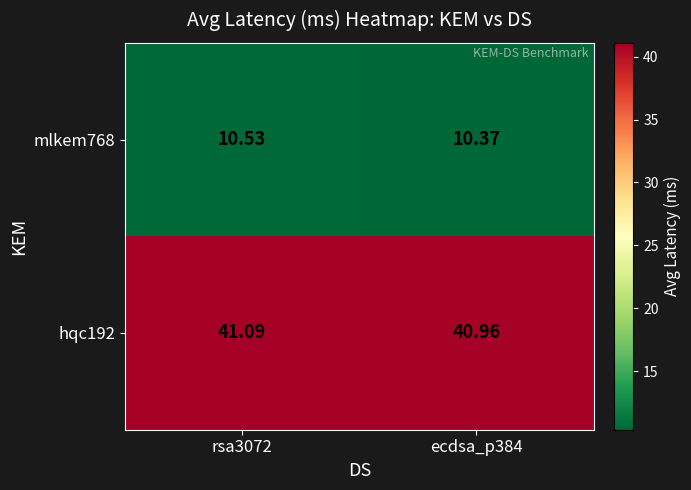

At how many categories does at least one series exceed 12?

2